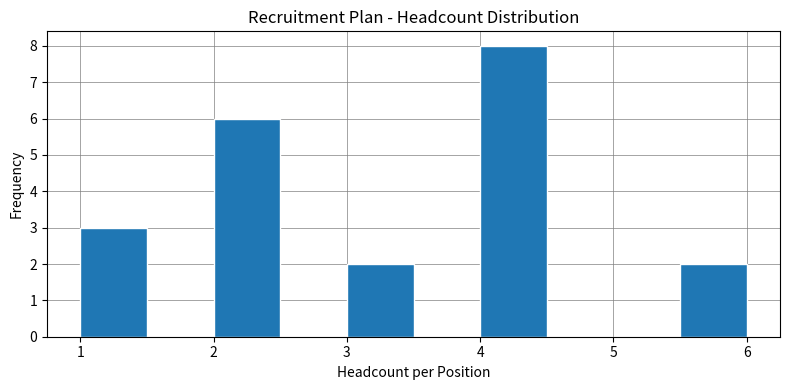

Over which range of the x-axis is the bar tallest?

4.0 to 4.5